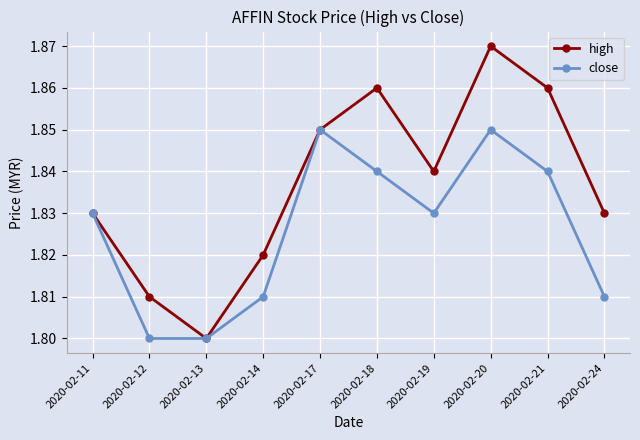

At which category does the chart reach its peak across all series?

2020-02-20